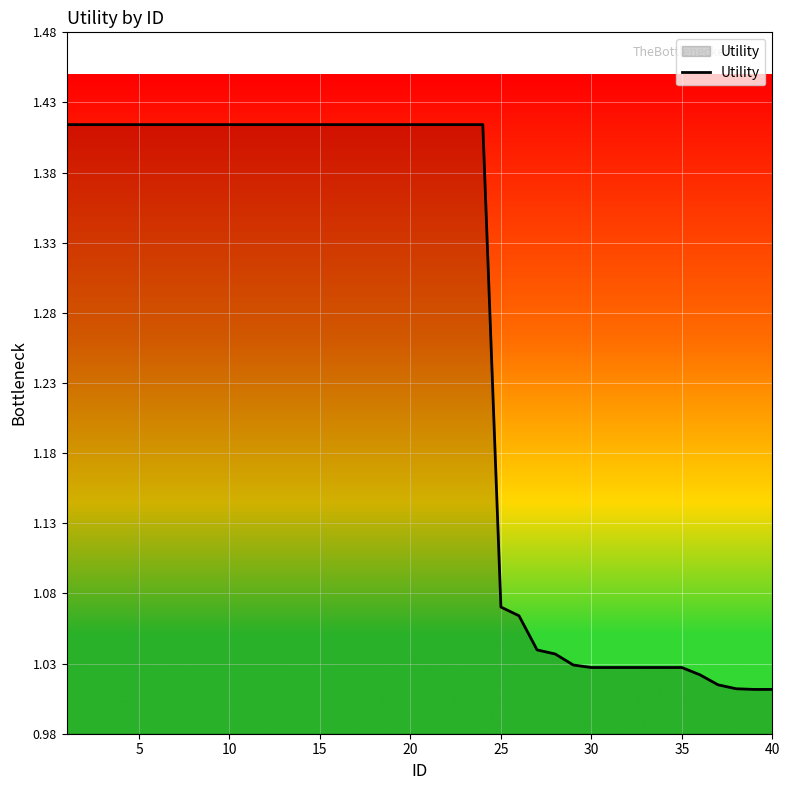

How many distinct data groups are displayed?

1